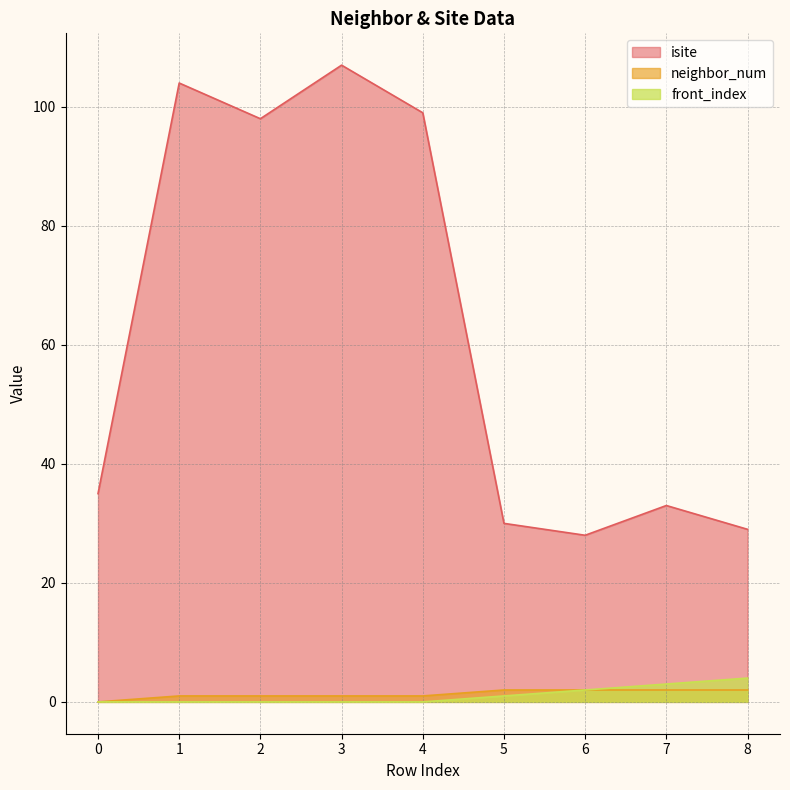

What is the total value across all series at 0?

35